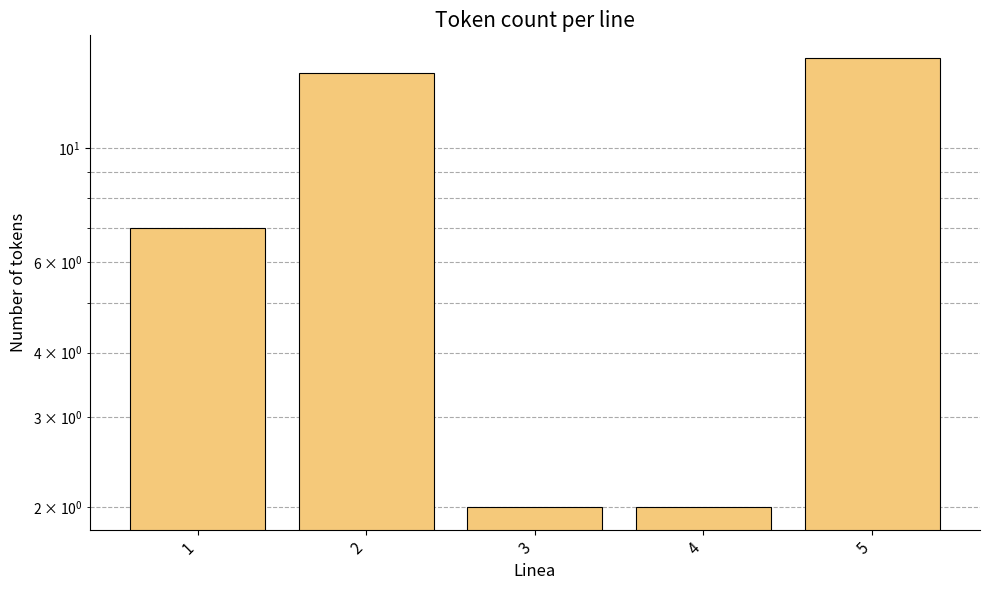

Are the bars grouped side by side (vs. stacked)?

No